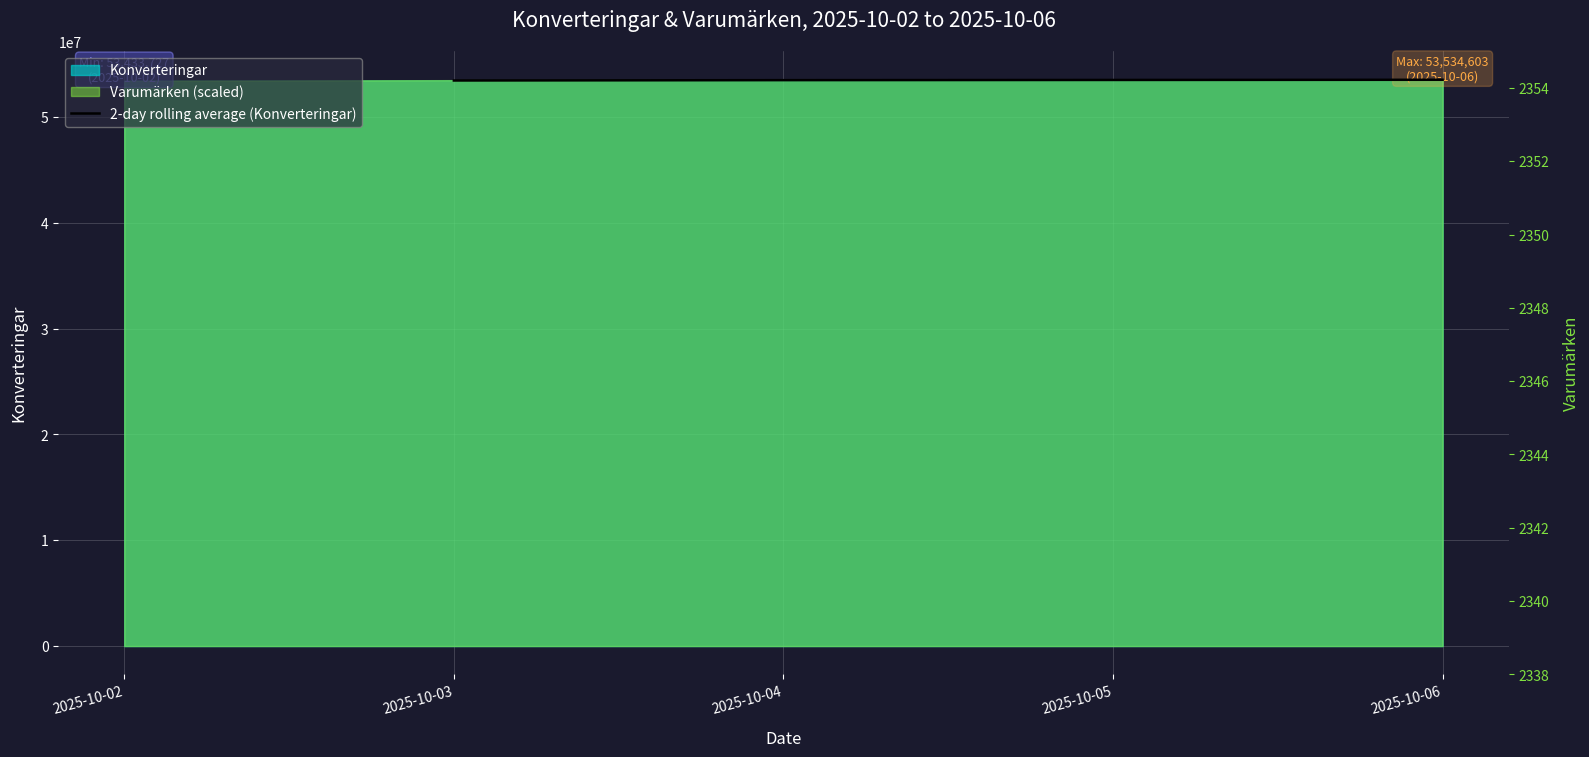

What is the value of the 1st point from the left?

53456482.0